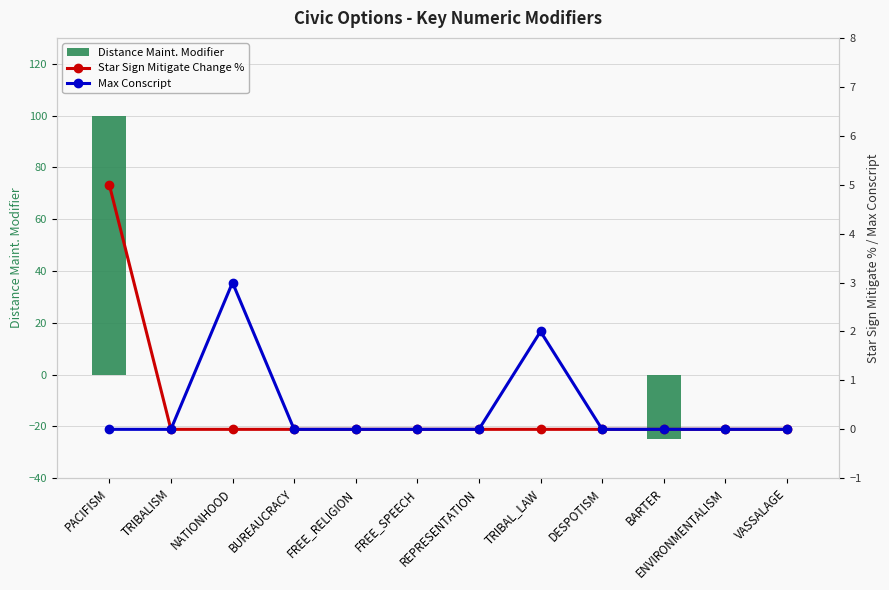

Does the chart contain any negative values?

Yes